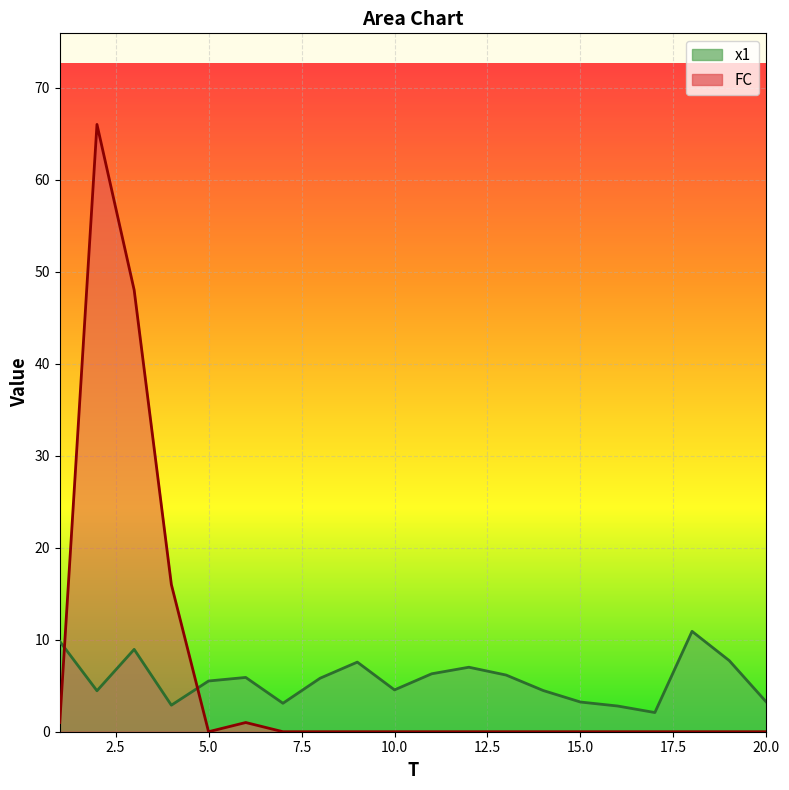

Reading left to right, extract all data points from this chart.

x1: 1=9.8	2=4.5	3=8.9	4=2.9	5=5.5	6=5.9	7=3.1	8=5.8	9=7.6	10=4.5	11=6.3	12=7.0	13=6.2	14=4.5	15=3.2	16=2.8	17=2.1	18=10.9	19=7.7	20=3.2
FC: 1=1.0	2=66.0	3=48.0	4=16.0	5=0.0	6=1.0	7=0.0	8=0.0	9=0.0	10=0.0	11=0.0	12=0.0	13=0.0	14=0.0	15=0.0	16=0.0	17=0.0	18=0.0	19=0.0	20=0.0